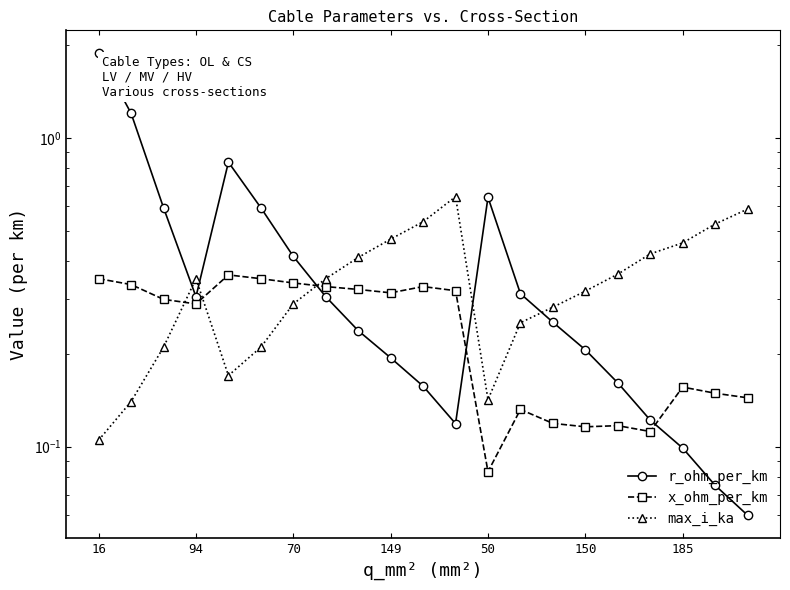

Which series has the largest range (max minus min)?

r_ohm_per_km